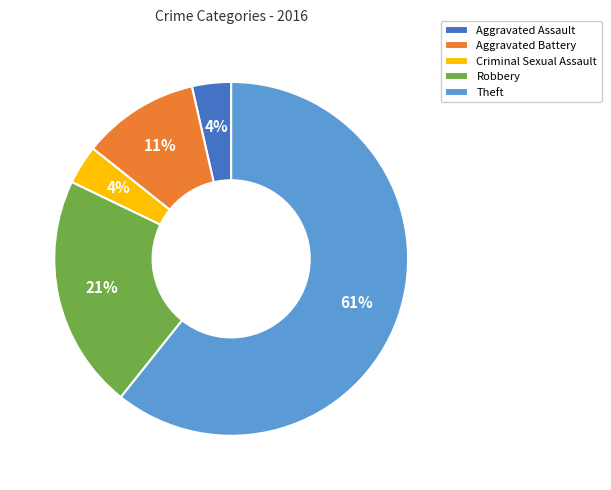

Is it true that Robbery is 21% of the pie?

True